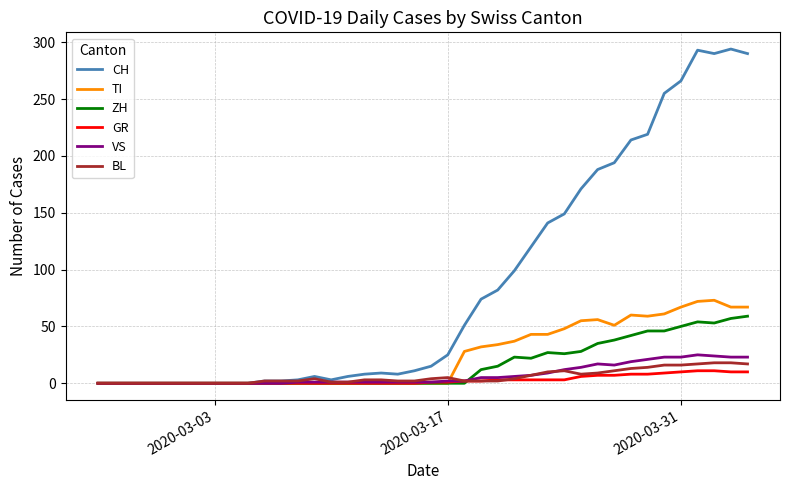

Does the chart have visible grid lines?

Yes